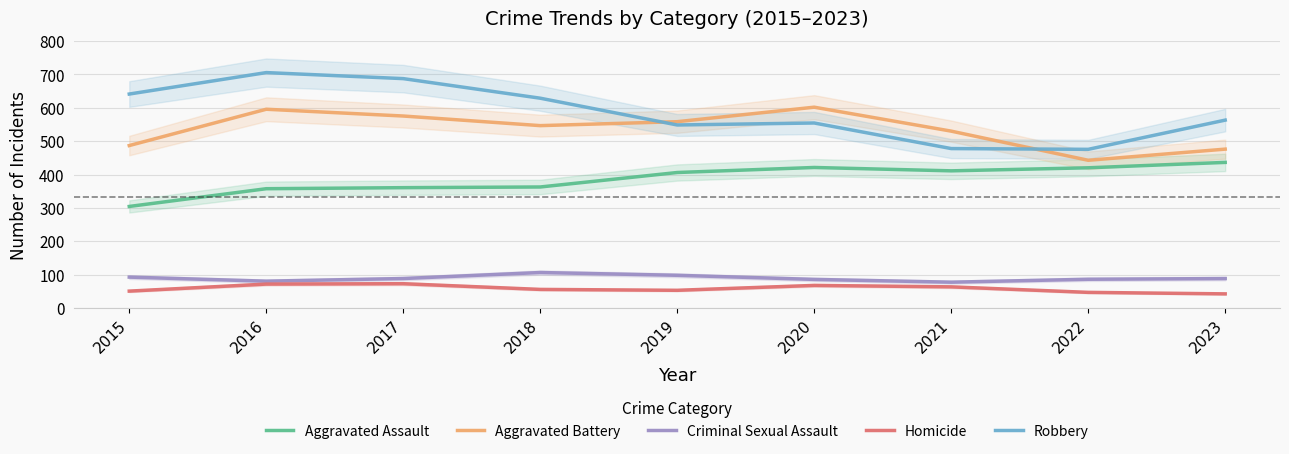

Reading left to right, list all the values displayed in this chart.

Aggravated Assault: 2015=304.3	2016=357.5	2017=360.6	2018=362.7	2019=406.1	2020=421.2	2021=411.1	2022=420.2	2023=436.4
Aggravated Battery: 2015=486.9	2016=595.7	2017=575.4	2018=546.6	2019=558.4	2020=601.9	2021=530.1	2022=442.7	2023=476.2
Criminal Sexual Assault: 2015=92.4	2016=80.3	2017=88.2	2018=106.2	2019=97.9	2020=85.6	2021=77.2	2022=86.0	2023=88.1
Homicide: 2015=50.5	2016=71.6	2017=72.7	2018=55.6	2019=52.9	2020=67.6	2021=63.2	2022=46.7	2023=42.2
Robbery: 2015=641.3	2016=705.7	2017=687.6	2018=628.9	2019=548.6	2020=554.5	2021=477.8	2022=475.5	2023=563.1